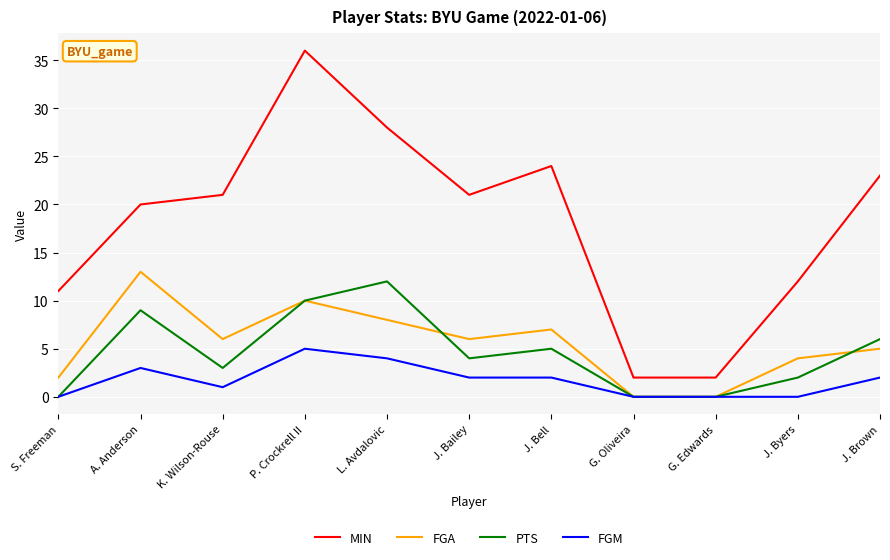

Which series has the largest total across all categories?

MIN